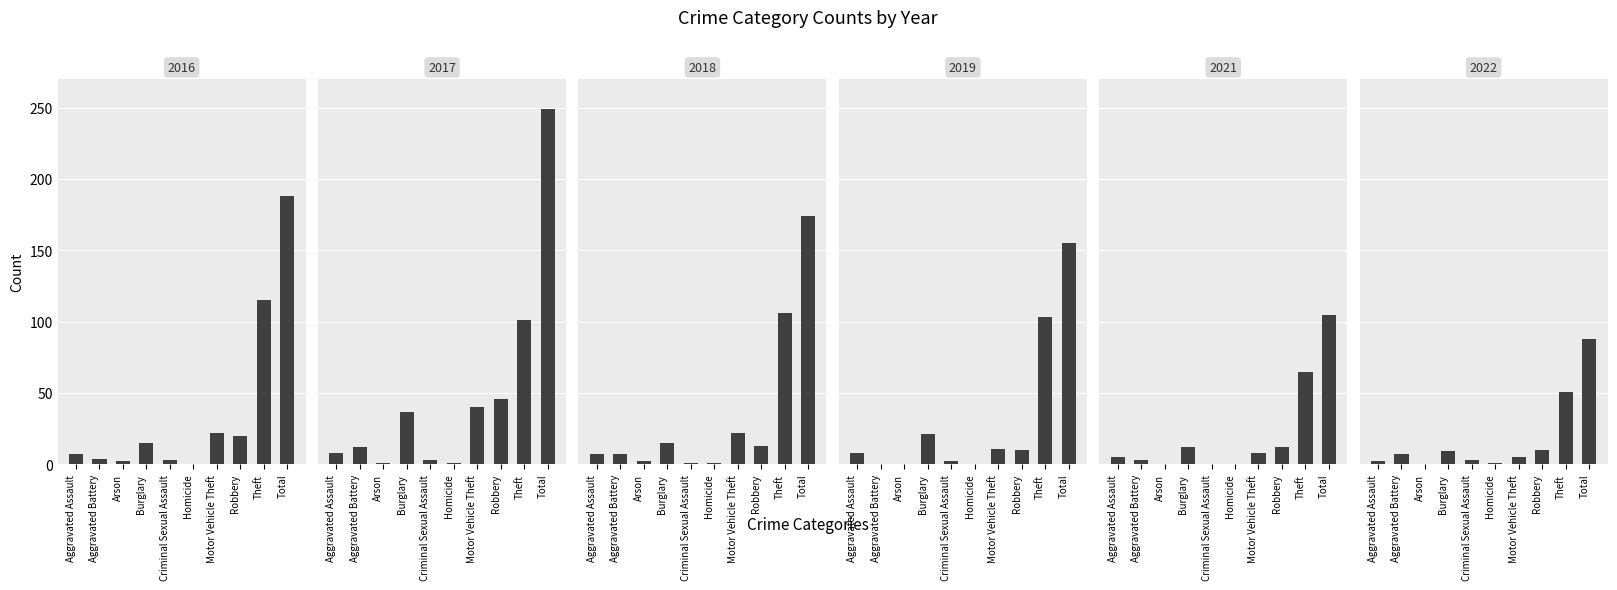

What is the sum of the 2017 values at Homicide and Robbery?

47